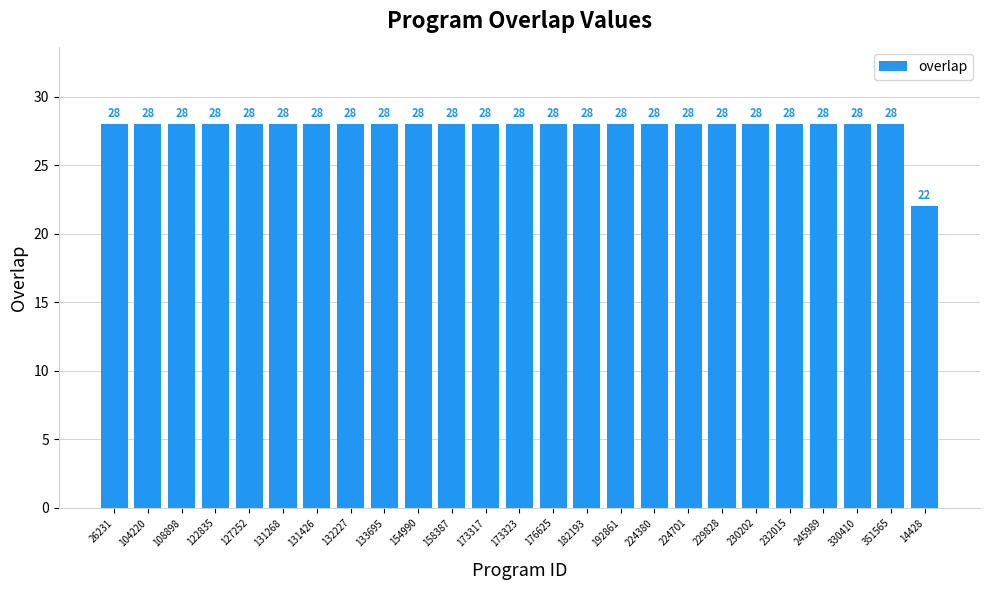

The chart shows a value of 19 at 154990. True or false?

False